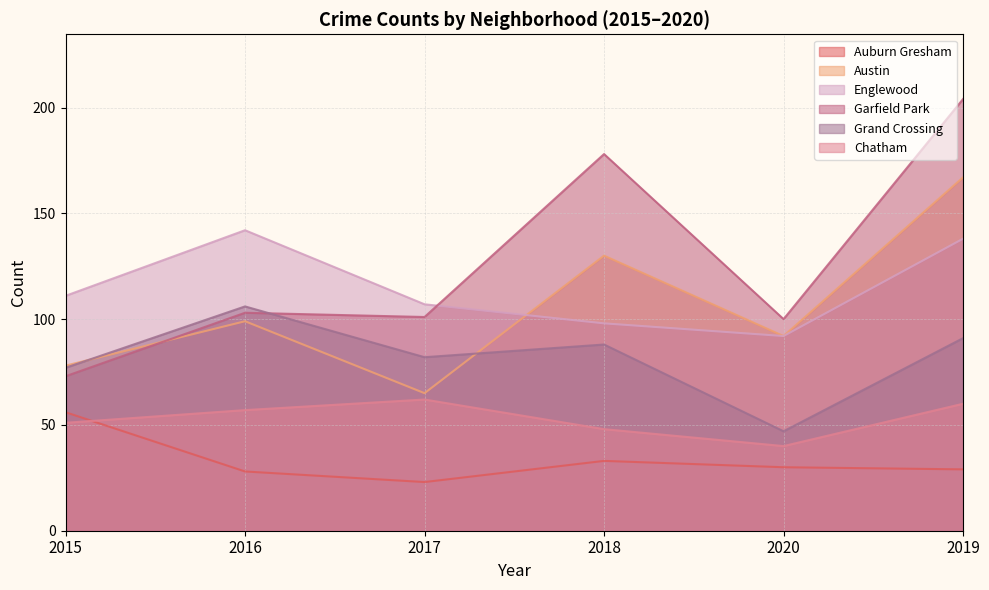

What is the label of the 4th point from the left?

2018